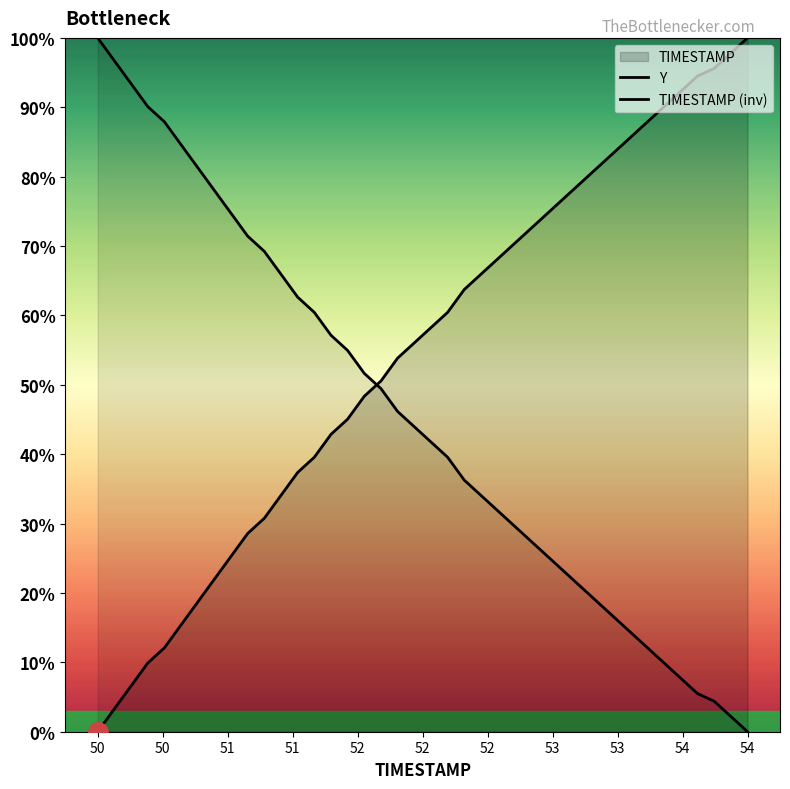

Is it true that Y equals 22.0 at 53?

True